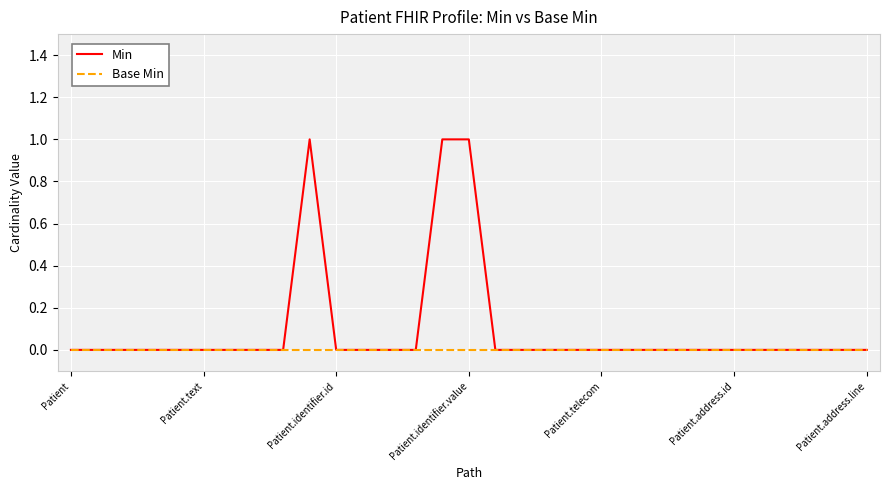

What are all the series names shown in the legend?

Min, Base Min